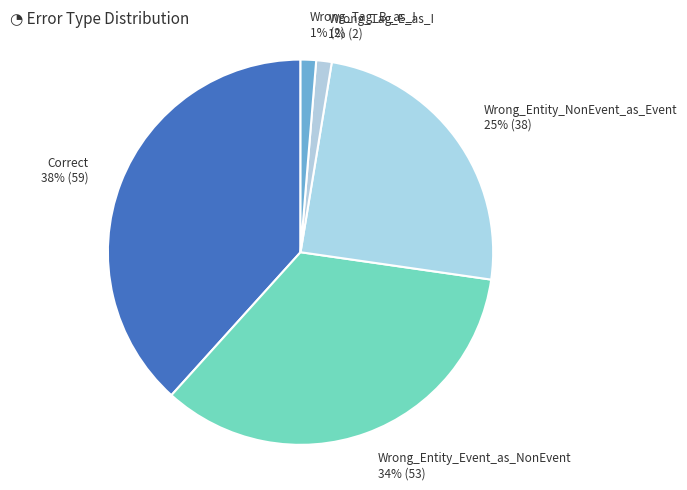

Count the number of slices in the pie.

5